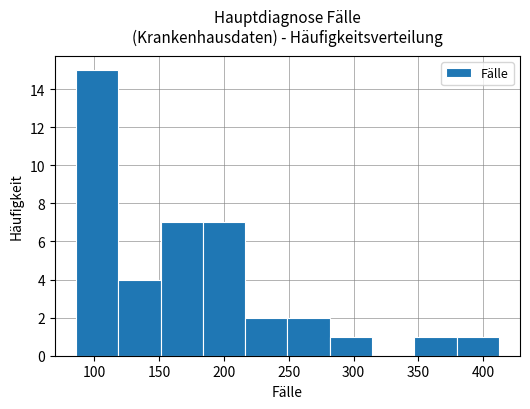

Over which range of the x-axis is the bar tallest?

85 to 120